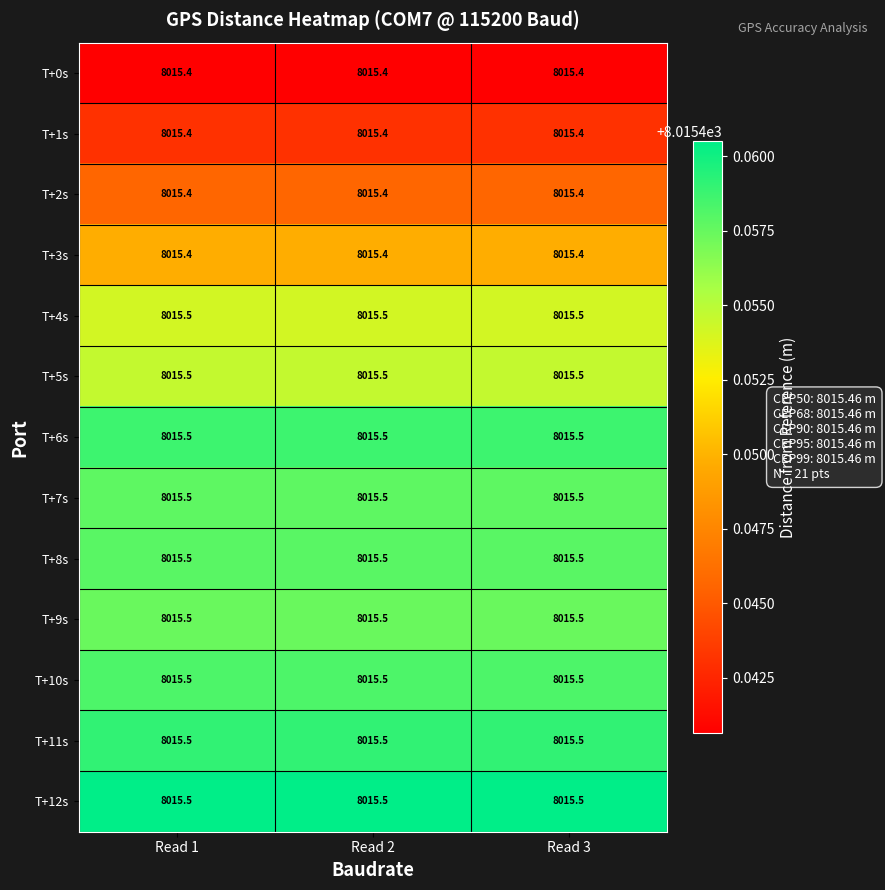

True or false: T+2s has a value of 8015.4 at Read 2.

True